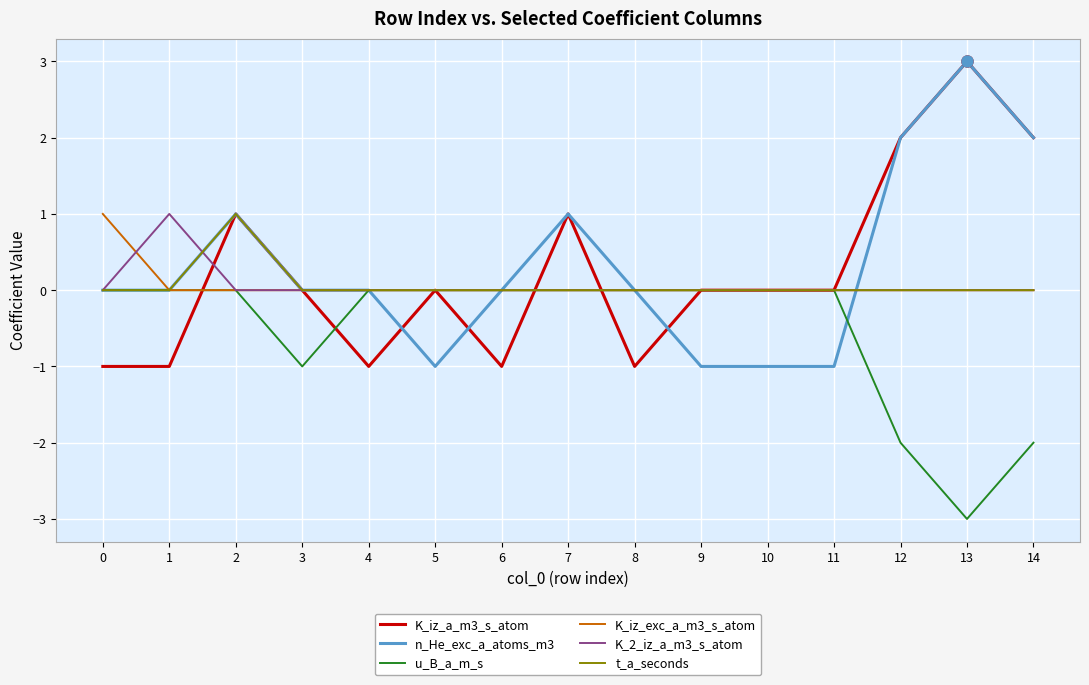

The n_He_exc_a_atoms_m3 series shows 2 at 12. True or false?

True